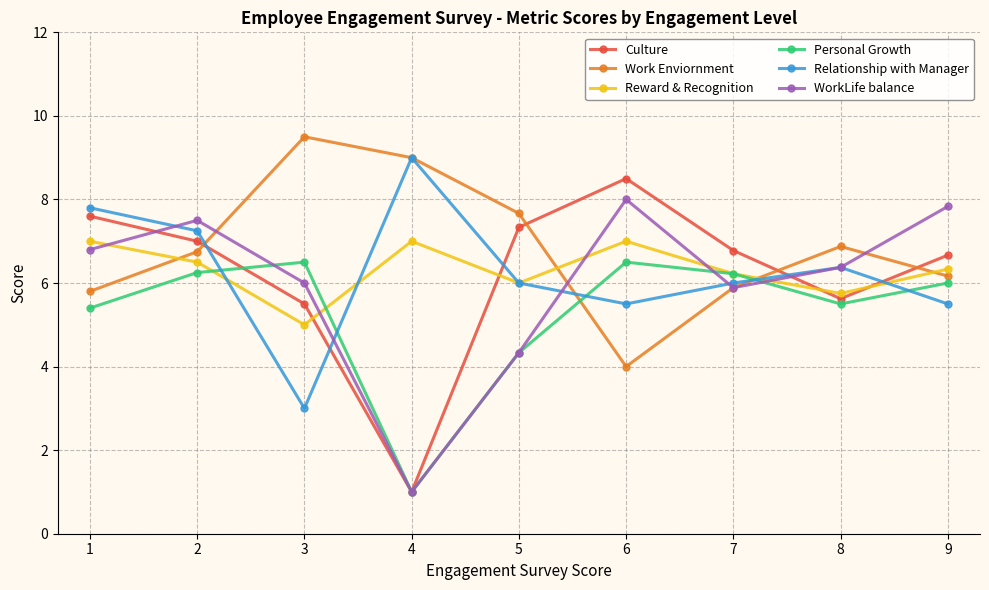

Which category has the lowest value in the WorkLife balance series?

4